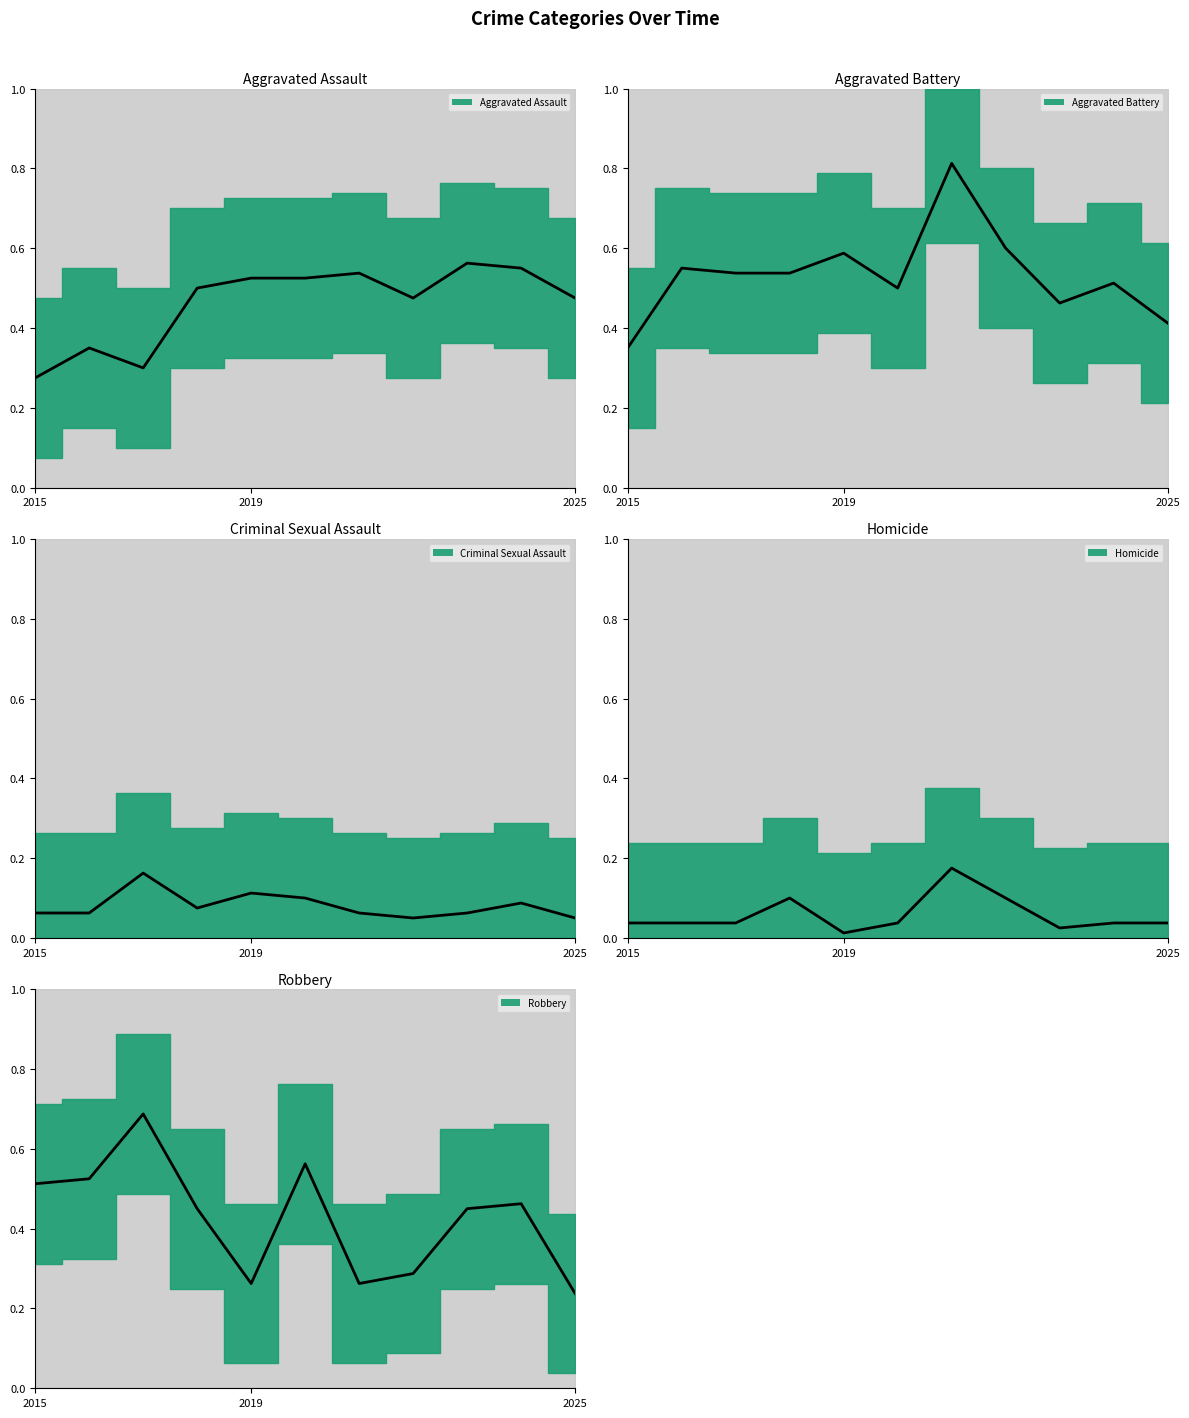

Where is Robbery nearest to the value 0?

2025